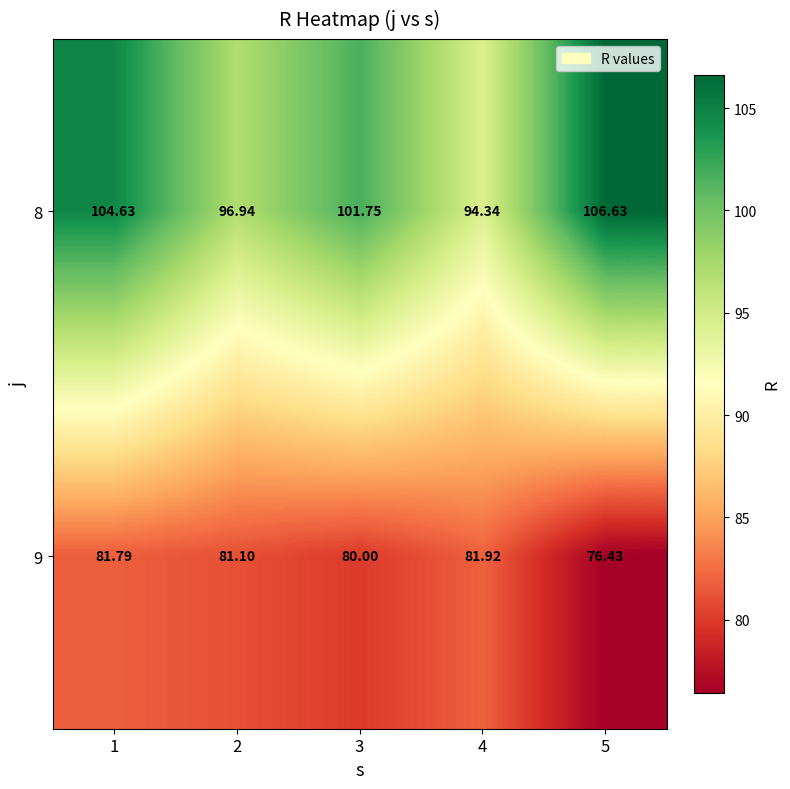

Which series has the largest range (max minus min)?

8